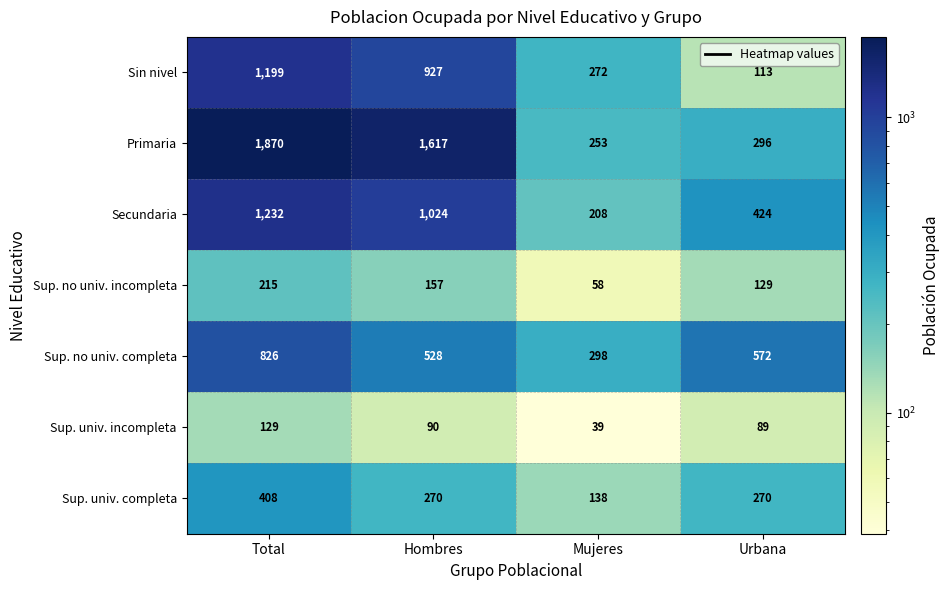

Rank the series by their maximum value, from lowest to highest.

Sup. univ. incompleta, Sup. no univ. incompleta, Sup. univ. completa, Sup. no univ. completa, Sin nivel, Secundaria, Primaria